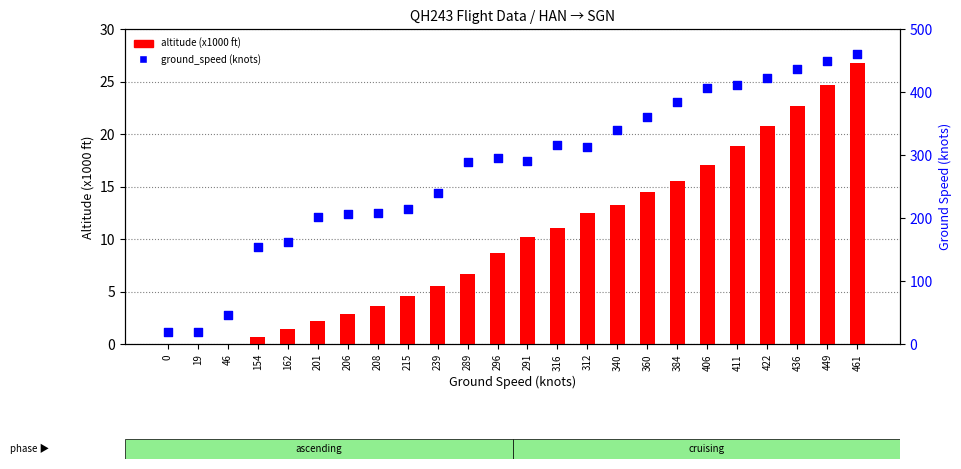

At which category is the sum across all series the highest?

461